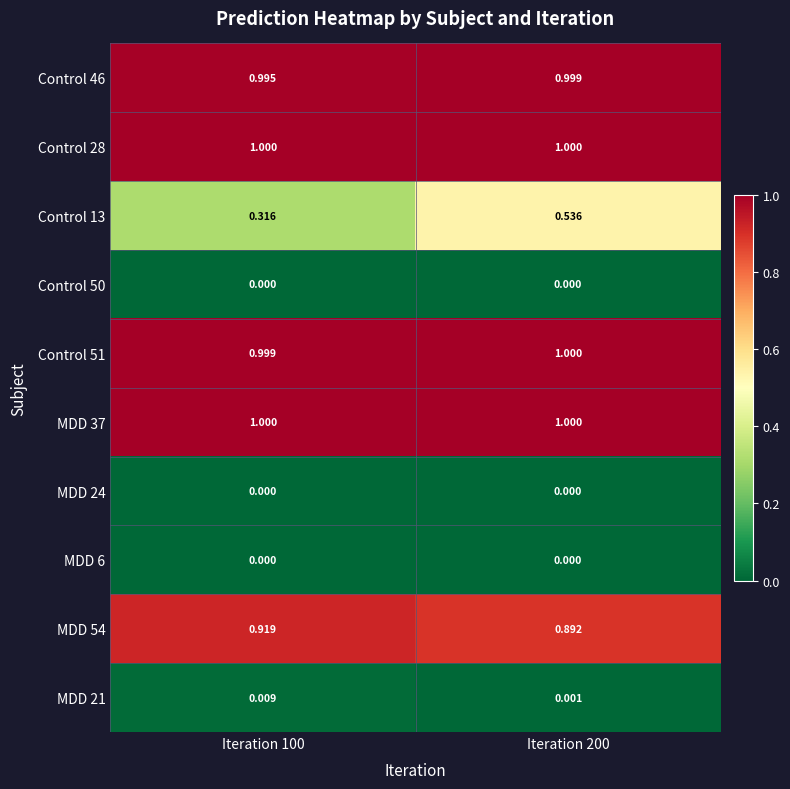

What is the total value across all series at Iteration 200?

5.4